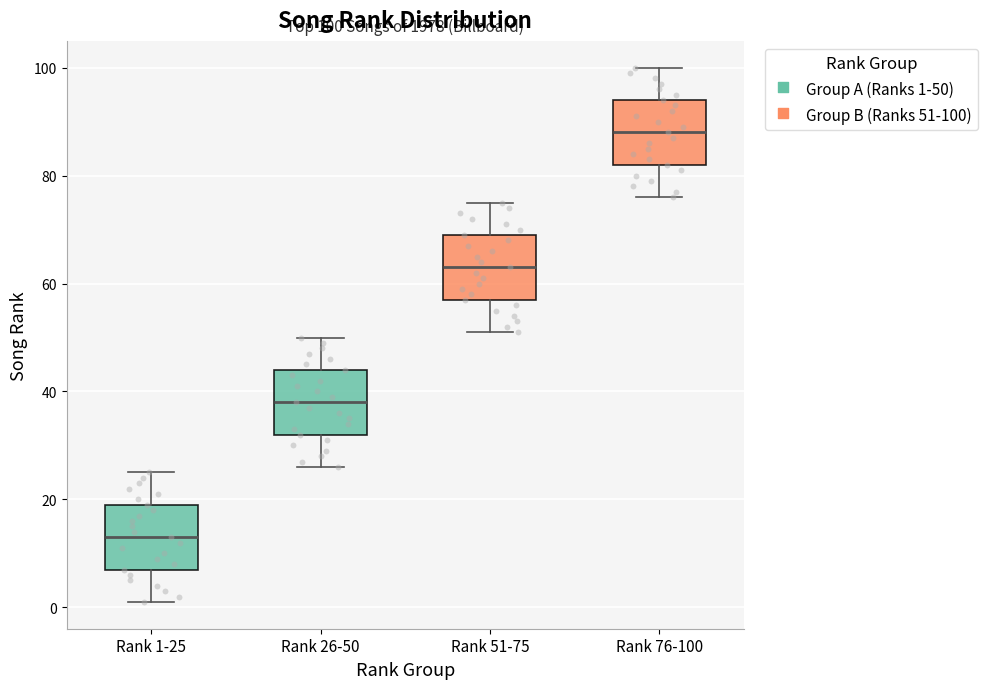

Which box has the highest median line?

Rank 76-100